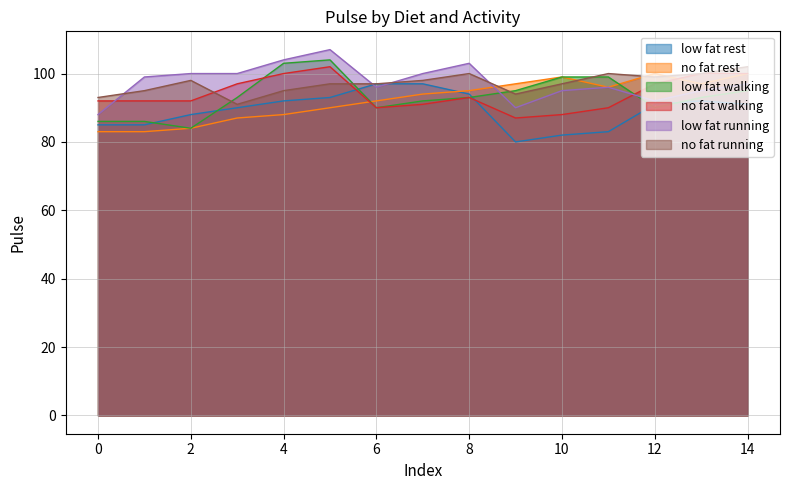

What is the sum of all low fat running values?

1462